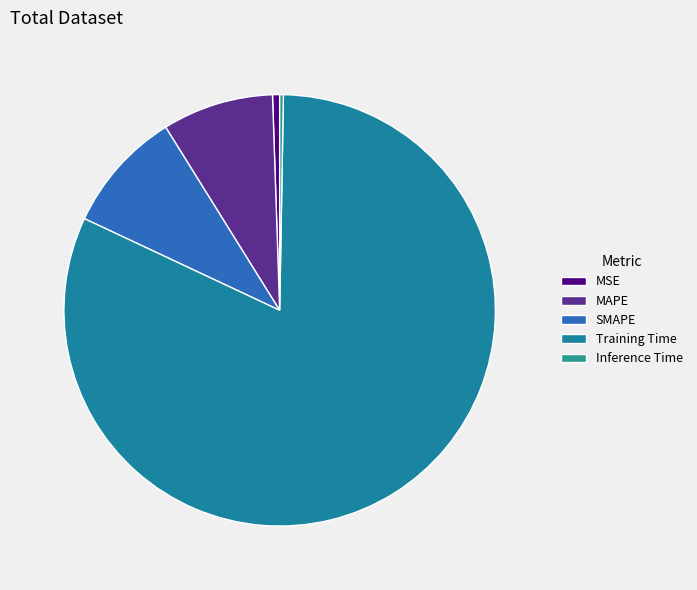

Is there any slice that represents more than half of the pie?

Yes